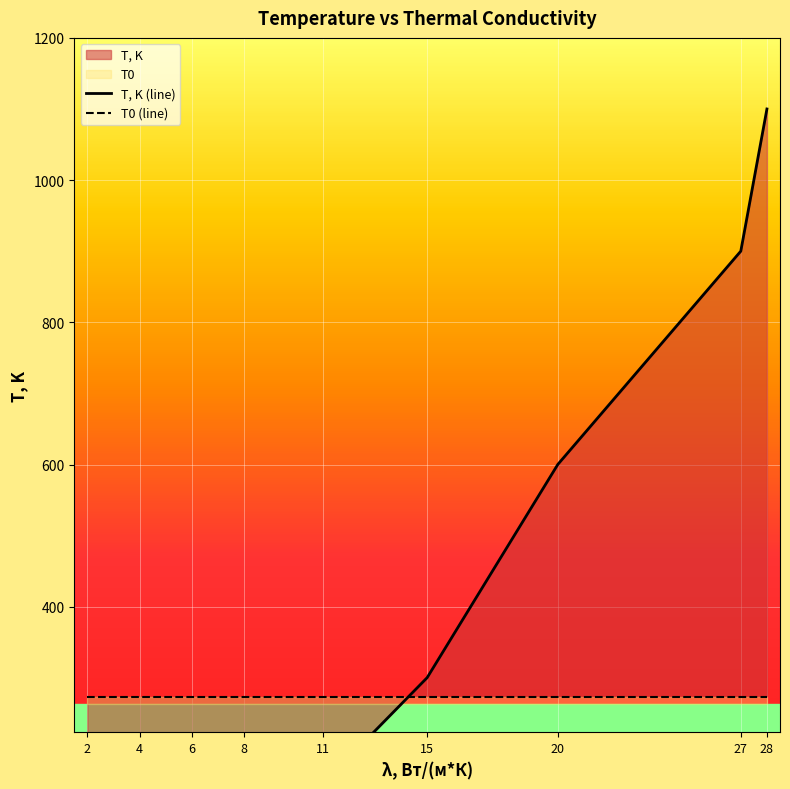

Which has a higher value, 11 or 6?

11